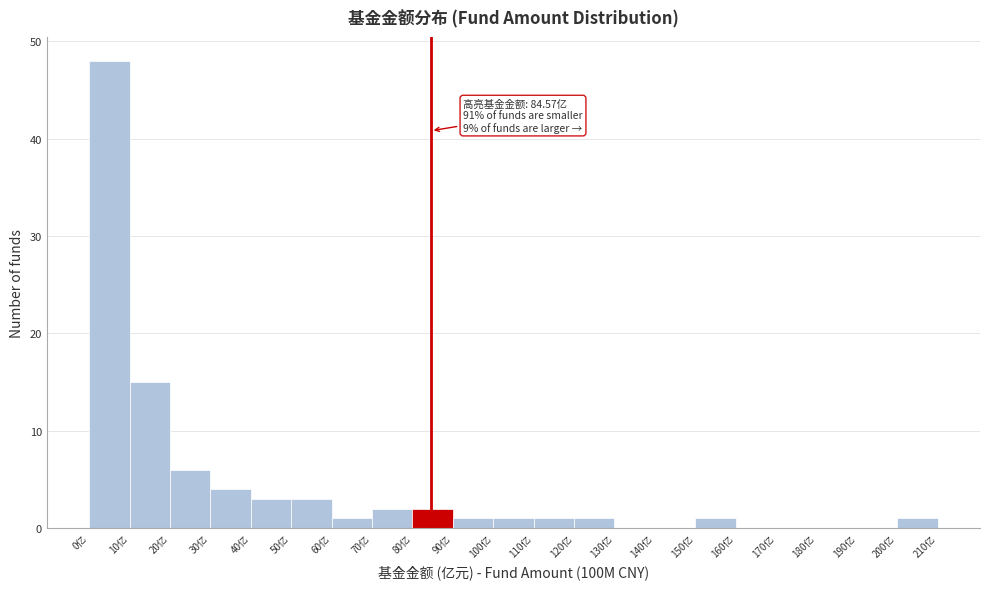

Over which range of the x-axis is the bar tallest?

0 to 10